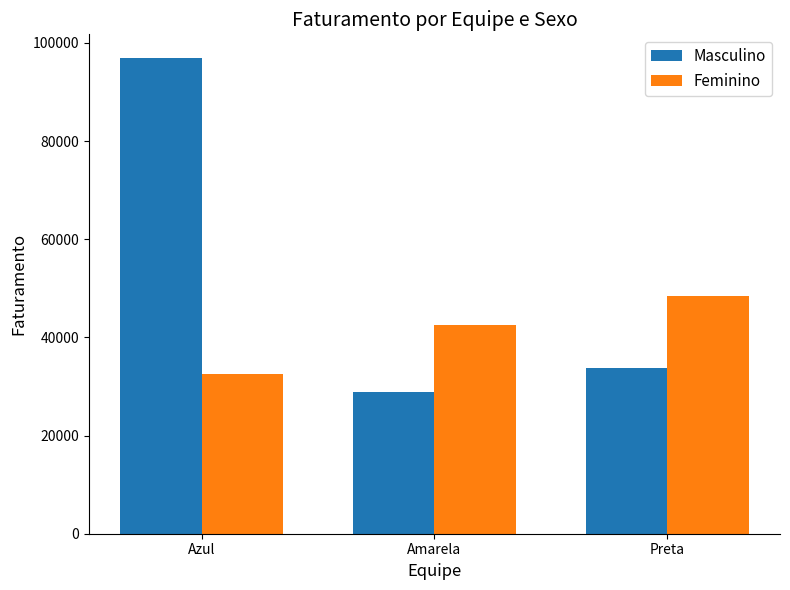

Is it true that Feminino equals 48525 at Preta?

True